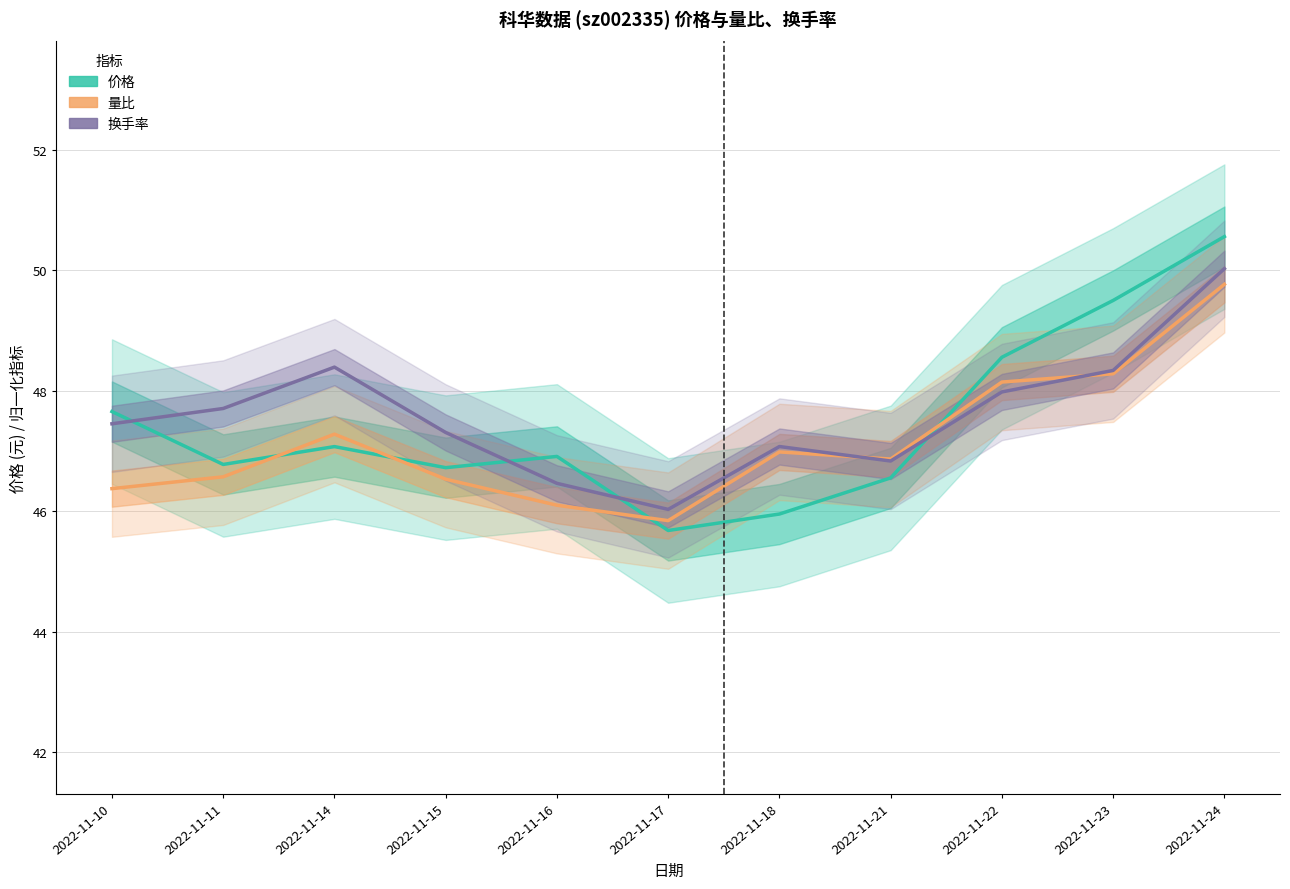

What is the approximate value of 换手率 at 2022-11-11?

47.7